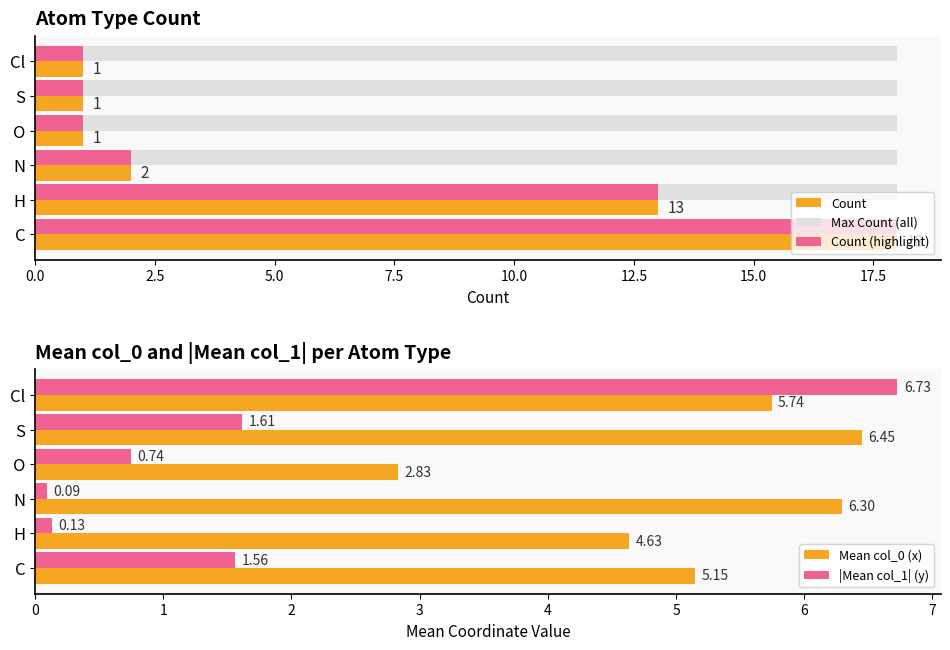

What is the maximum value for Mean col_0 (x)?

6.4